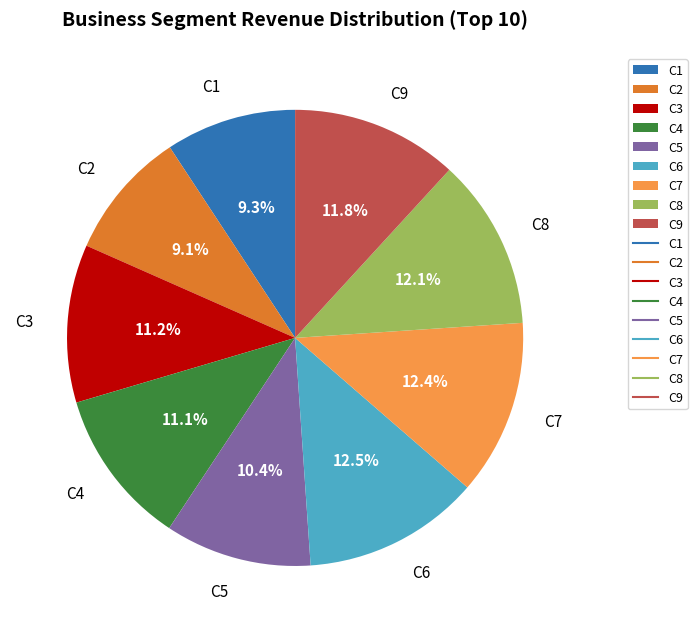

How many slices are in this pie chart?

9